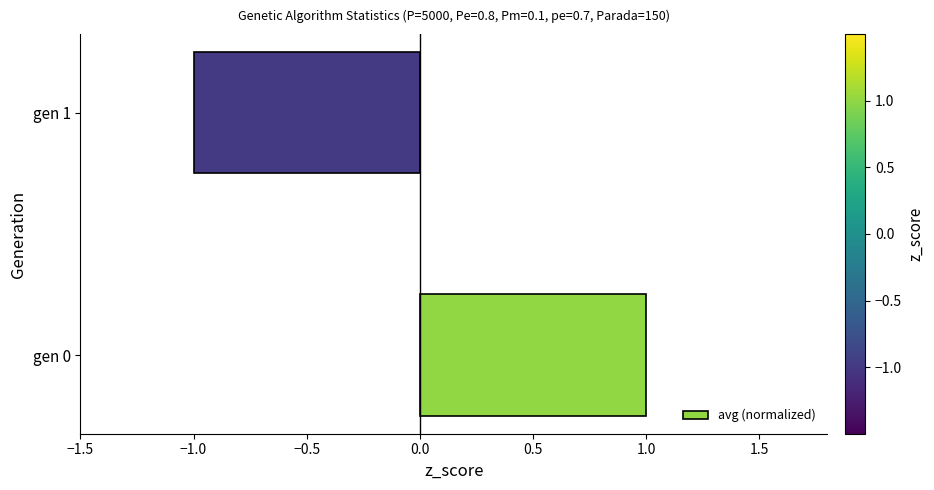

List the labels in order of value, smallest first.

gen 1, gen 0